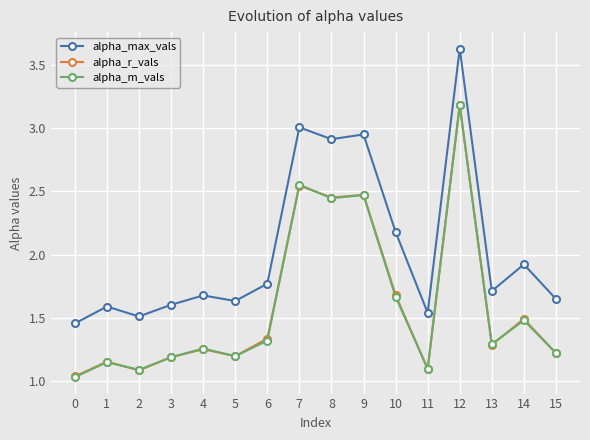

Which series has the largest range (max minus min)?

alpha_max_vals